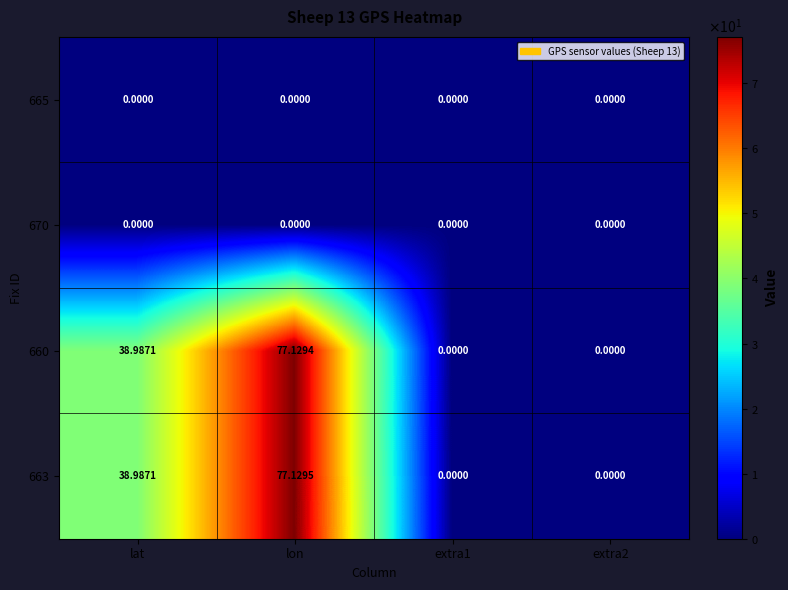

How many distinct data groups are displayed?

4